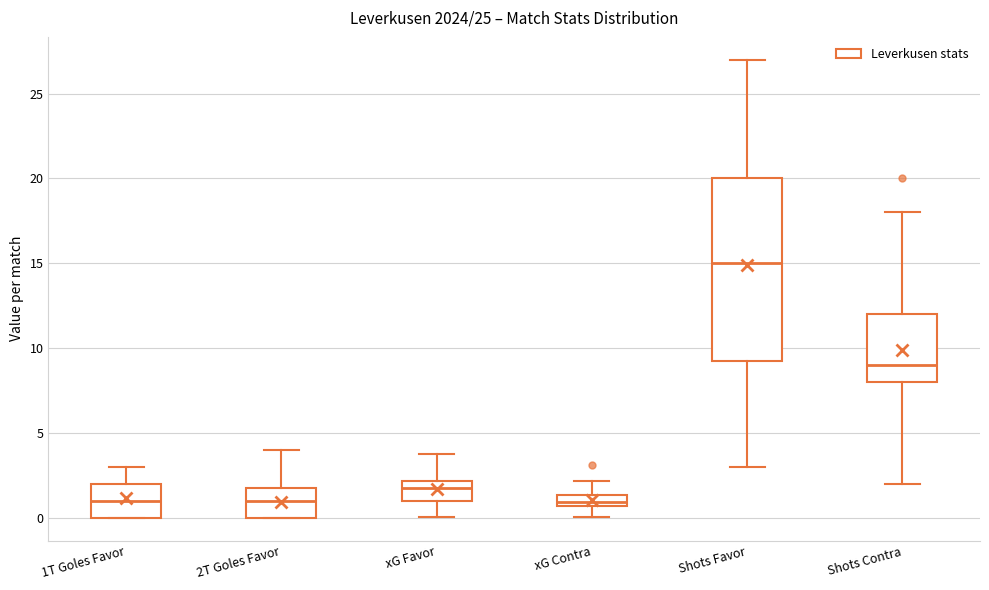

Which box has the highest median line?

Shots Favor